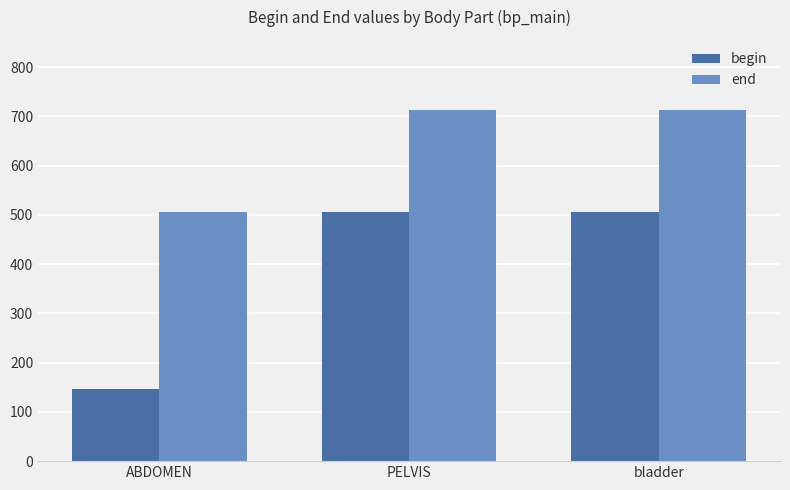

At how many categories does at least one series exceed 585?

2